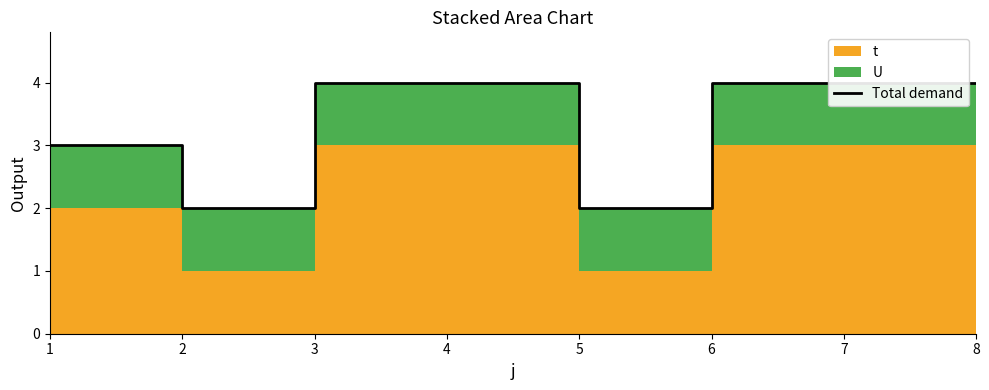

Reading left to right, list all the values displayed in this chart.

1=3	2=2	3=4	4=4	5=2	6=4	7=4	8=4